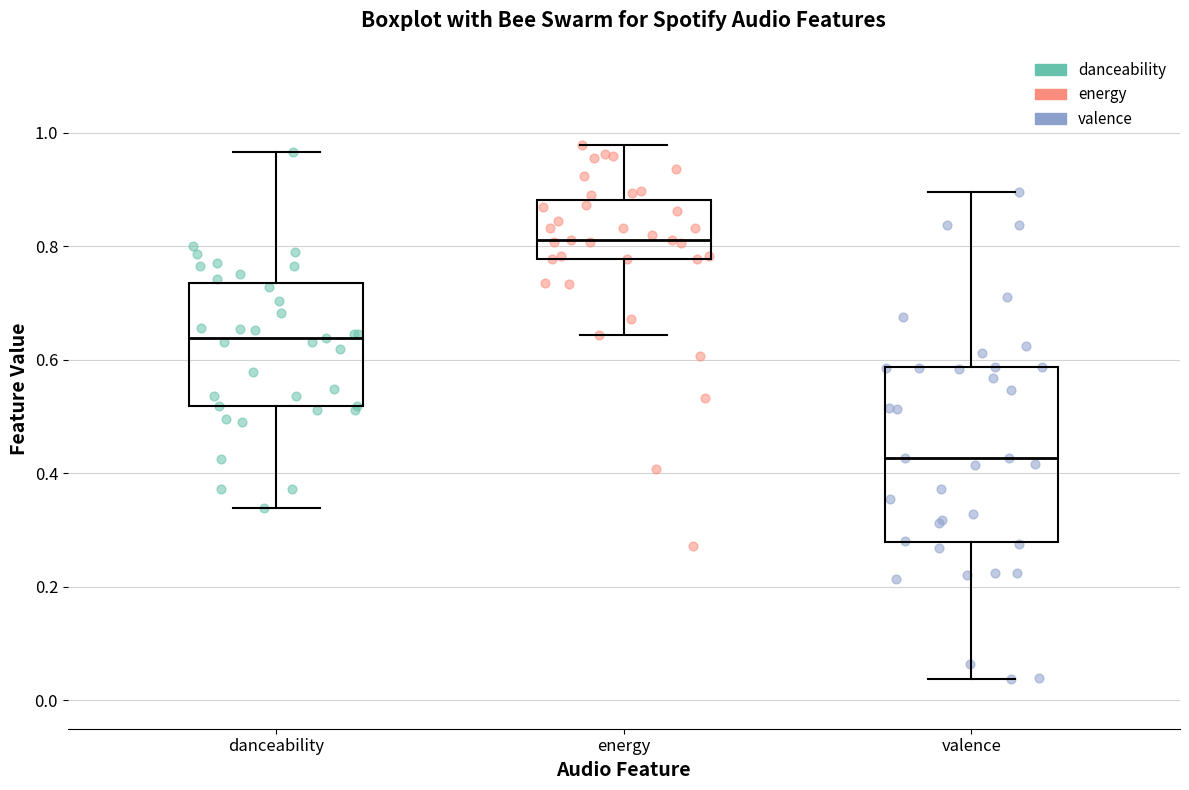

Which box has the lowest median line?

valence